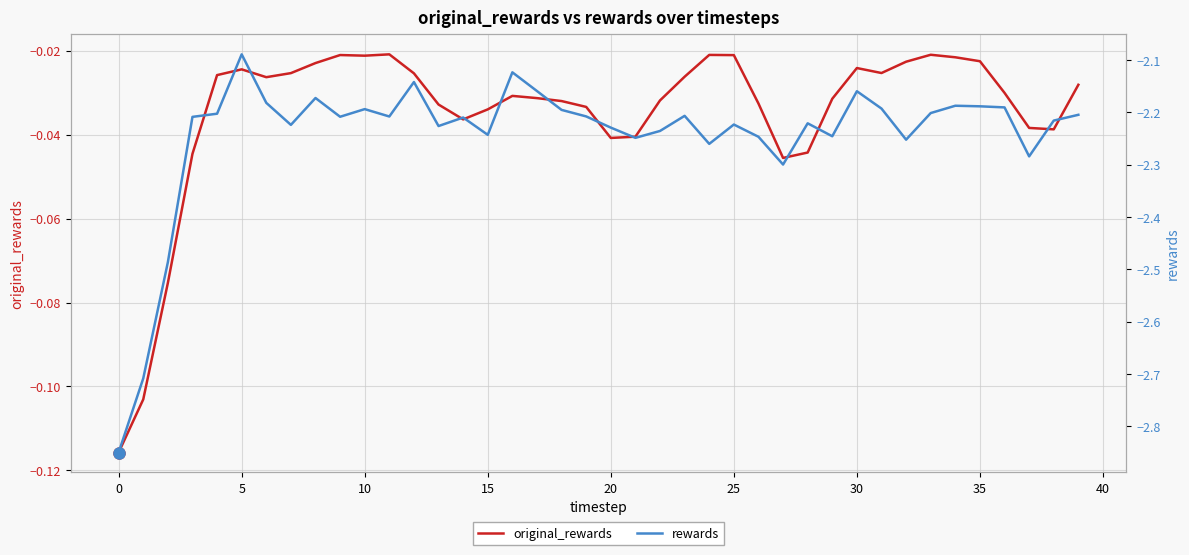

The rewards series shows -1.0 at 32. True or false?

False